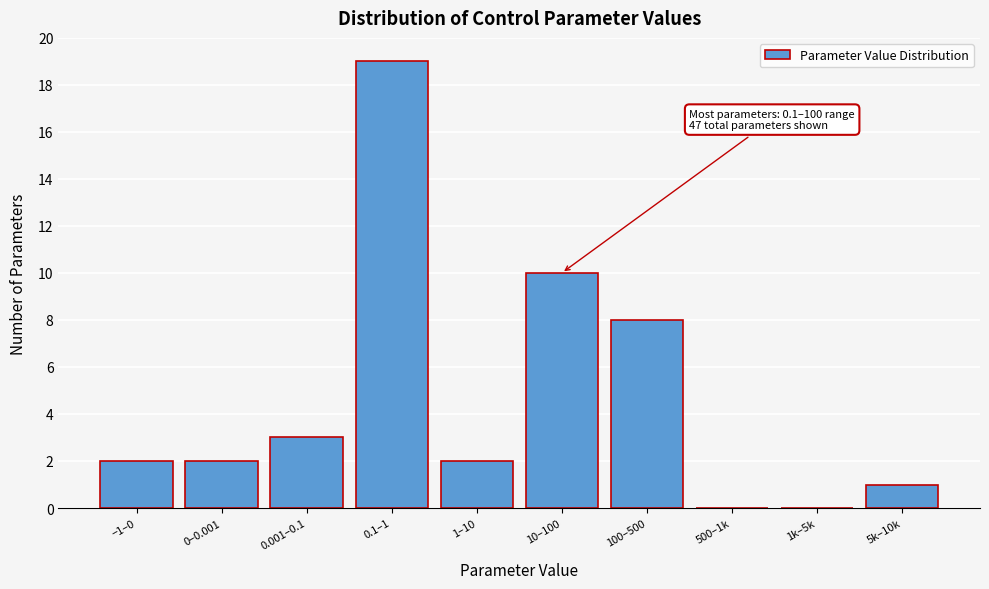

Reading right to left, extract all data points from this chart.

5k–10k=1	1k–5k=0	500–1k=0	100–500=8	10–100=10	1–10=2	0.1–1=19	0.001–0.1=3	0–0.001=2	−1–0=2